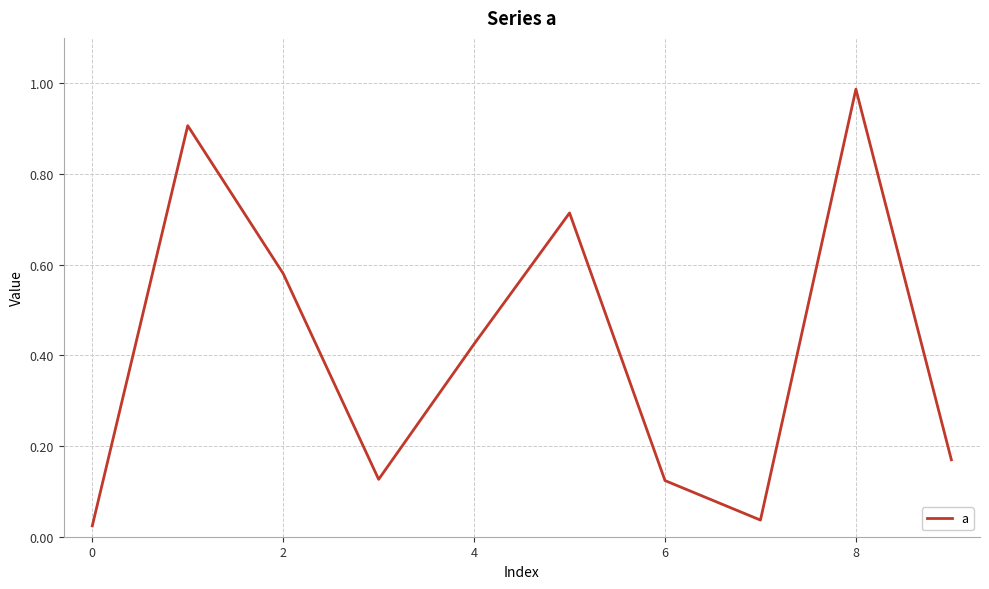

How many lines are shown in the chart?

1